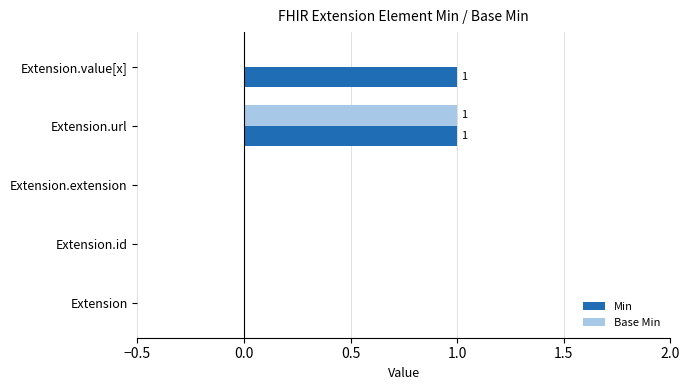

At which category is the sum across all series the highest?

Extension.url